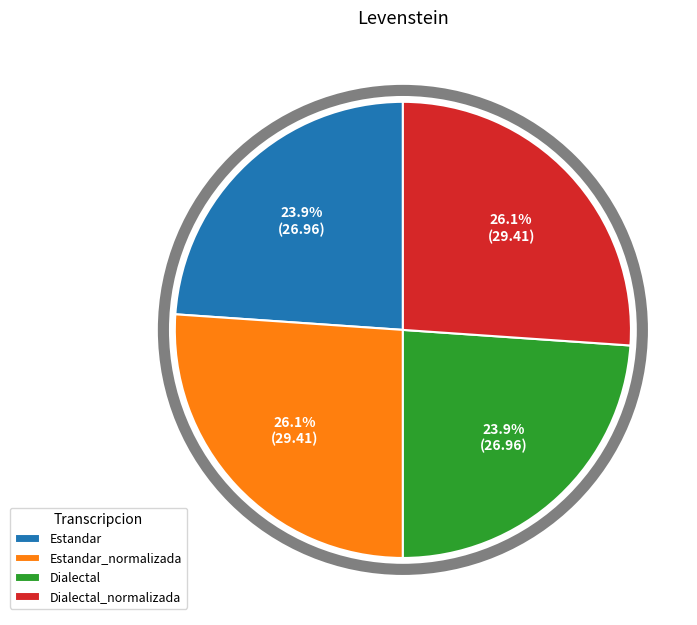

What percentage is NOT represented by Dialectal_normalizada?

73.9%